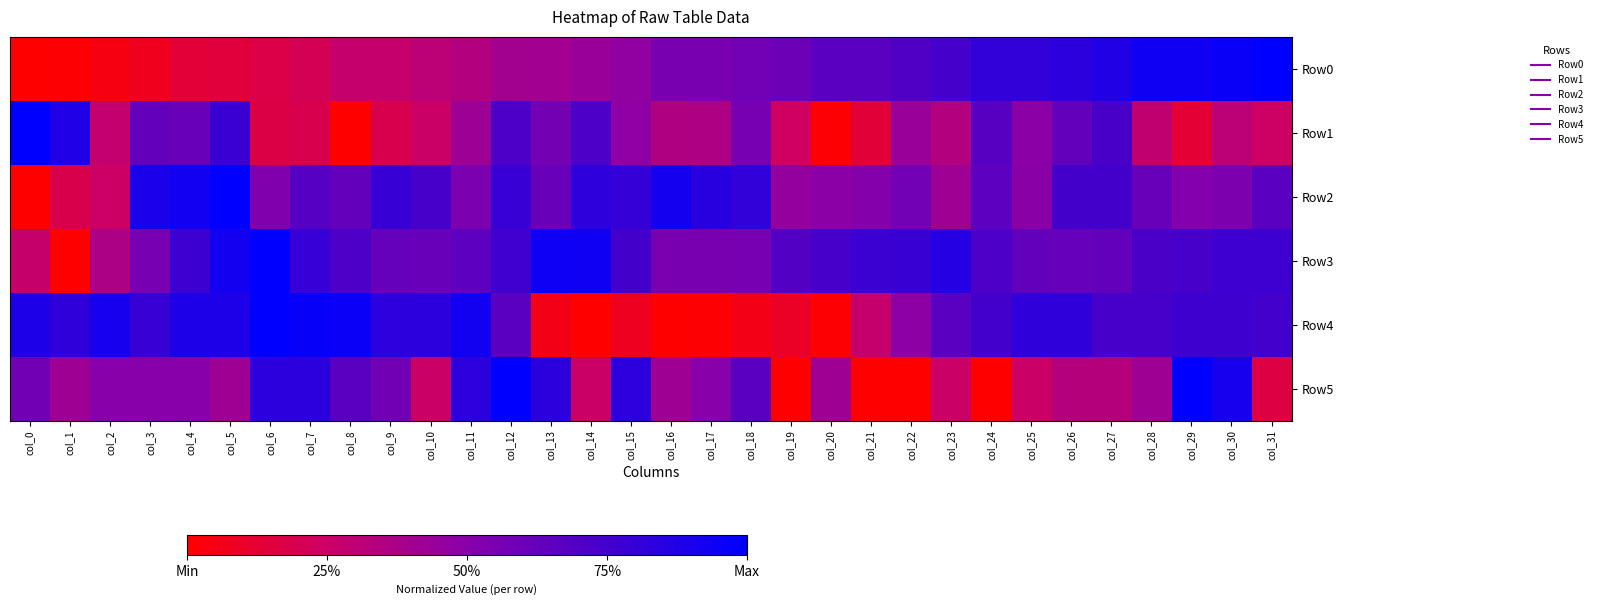

Reading right to left, transcribe all the data shown in this chart.

Row0: col_31=1.0	col_30=1.0	col_29=0.9	col_28=0.9	col_27=0.9	col_26=0.8	col_25=0.8	col_24=0.8	col_23=0.7	col_22=0.7	col_21=0.7	col_20=0.7	col_19=0.6	col_18=0.6	col_17=0.6	col_16=0.6	col_15=0.5	col_14=0.4	col_13=0.4	col_12=0.4	col_11=0.3	col_10=0.3	col_9=0.3	col_8=0.3	col_7=0.2	col_6=0.2	col_5=0.1	col_4=0.1	col_3=0.1	col_2=0.0	col_1=0.0	col_0=0.0
Row1: col_31=0.2	col_30=0.3	col_29=0.1	col_28=0.3	col_27=0.7	col_26=0.6	col_25=0.5	col_24=0.7	col_23=0.3	col_22=0.4	col_21=0.1	col_20=0.0	col_19=0.2	col_18=0.6	col_17=0.4	col_16=0.4	col_15=0.5	col_14=0.7	col_13=0.6	col_12=0.7	col_11=0.4	col_10=0.3	col_9=0.2	col_8=0.0	col_7=0.2	col_6=0.2	col_5=0.8	col_4=0.6	col_3=0.6	col_2=0.3	col_1=0.9	col_0=1.0
Row2: col_31=0.7	col_30=0.5	col_29=0.5	col_28=0.6	col_27=0.7	col_26=0.7	col_25=0.5	col_24=0.7	col_23=0.4	col_22=0.6	col_21=0.5	col_20=0.5	col_19=0.5	col_18=0.8	col_17=0.9	col_16=0.9	col_15=0.8	col_14=0.8	col_13=0.6	col_12=0.8	col_11=0.5	col_10=0.7	col_9=0.8	col_8=0.6	col_7=0.7	col_6=0.5	col_5=1.0	col_4=0.9	col_3=0.9	col_2=0.2	col_1=0.2	col_0=0.0
Row3: col_31=0.8	col_30=0.8	col_29=0.7	col_28=0.7	col_27=0.6	col_26=0.6	col_25=0.6	col_24=0.7	col_23=0.9	col_22=0.8	col_21=0.8	col_20=0.7	col_19=0.7	col_18=0.6	col_17=0.6	col_16=0.6	col_15=0.7	col_14=0.9	col_13=0.9	col_12=0.8	col_11=0.7	col_10=0.6	col_9=0.6	col_8=0.7	col_7=0.8	col_6=1.0	col_5=0.9	col_4=0.8	col_3=0.6	col_2=0.4	col_1=0.0	col_0=0.3
Row4: col_31=0.8	col_30=0.8	col_29=0.8	col_28=0.7	col_27=0.7	col_26=0.8	col_25=0.8	col_24=0.8	col_23=0.7	col_22=0.5	col_21=0.3	col_20=0.0	col_19=0.1	col_18=0.1	col_17=0.0	col_16=0.0	col_15=0.1	col_14=0.0	col_13=0.1	col_12=0.7	col_11=0.9	col_10=0.8	col_9=0.8	col_8=1.0	col_7=1.0	col_6=1.0	col_5=0.9	col_4=0.9	col_3=0.8	col_2=0.9	col_1=0.8	col_0=0.9
Row5: col_31=0.2	col_30=0.9	col_29=1.0	col_28=0.4	col_27=0.3	col_26=0.3	col_25=0.2	col_24=0.0	col_23=0.2	col_22=0.0	col_21=0.0	col_20=0.4	col_19=0.0	col_18=0.7	col_17=0.5	col_16=0.4	col_15=0.8	col_14=0.2	col_13=0.8	col_12=1.0	col_11=0.8	col_10=0.2	col_9=0.6	col_8=0.7	col_7=0.8	col_6=0.8	col_5=0.4	col_4=0.5	col_3=0.5	col_2=0.5	col_1=0.4	col_0=0.6